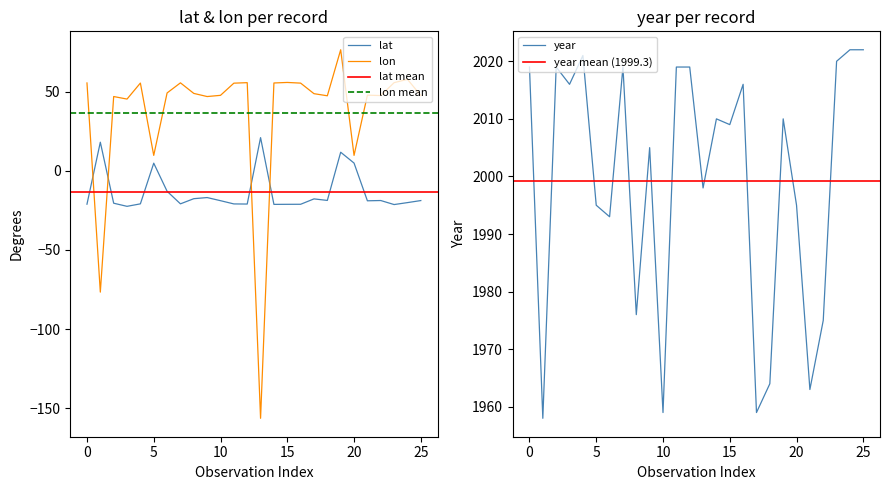

True or false: lon has more than 1 interior local peaks.

True